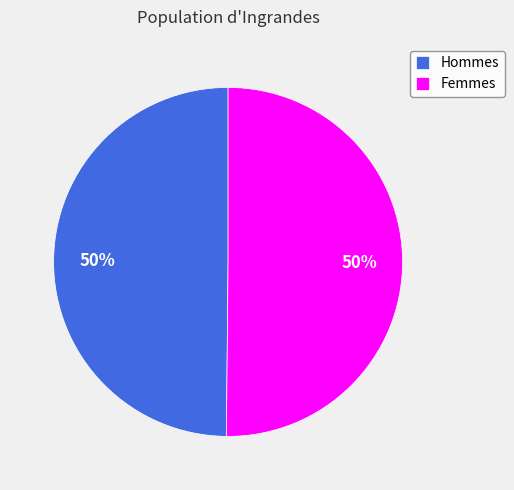

What is the ratio of the value at Femmes to the value at Hommes?

1.0